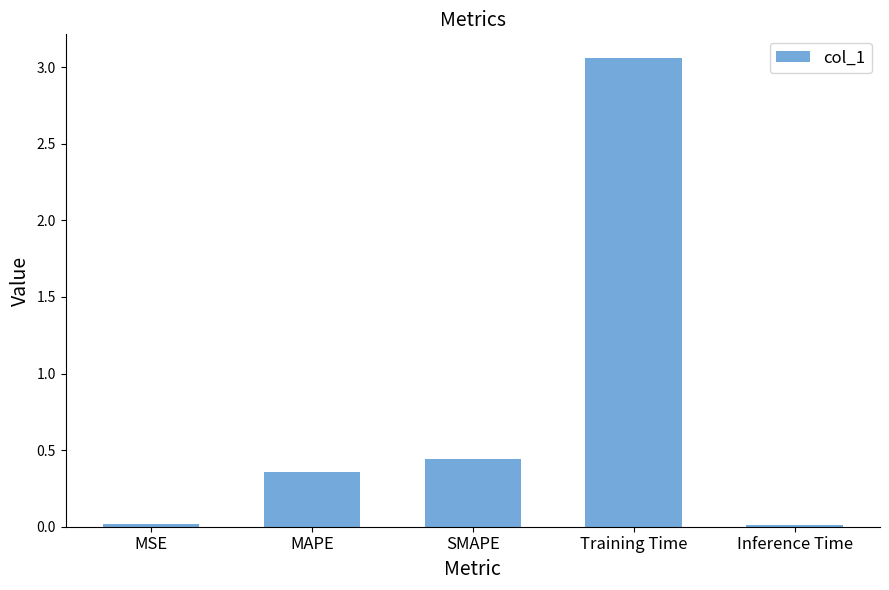

Is it true that the value at MSE is 0.0?

True